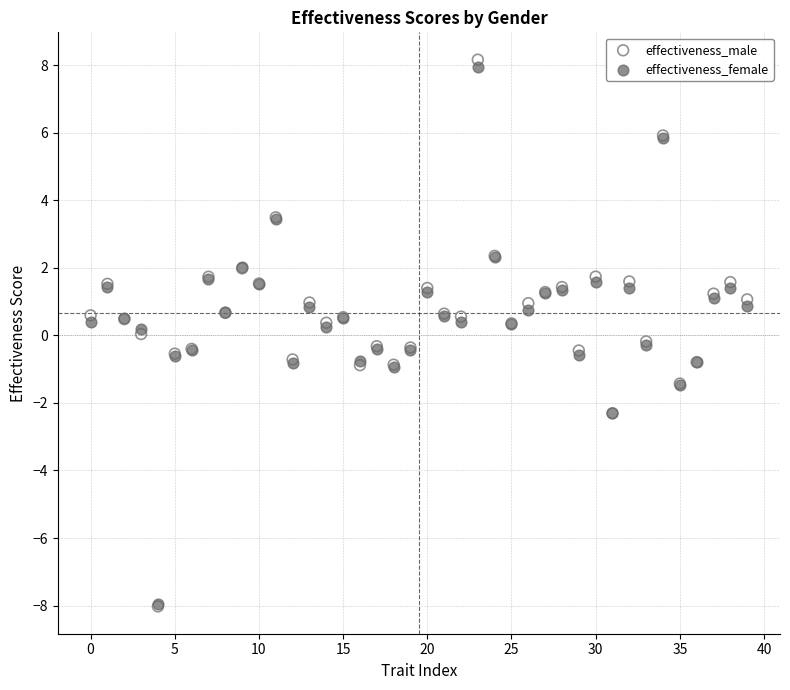

What are all the series names shown in the legend?

effectiveness_male, effectiveness_female